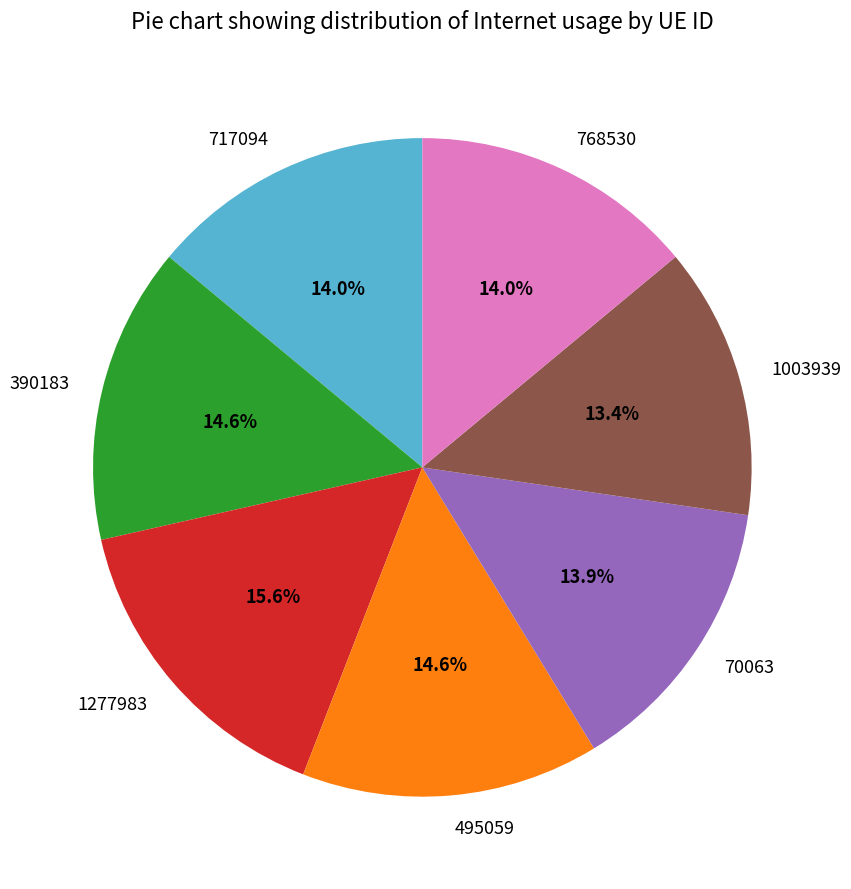

Which slice is the largest?

1277983